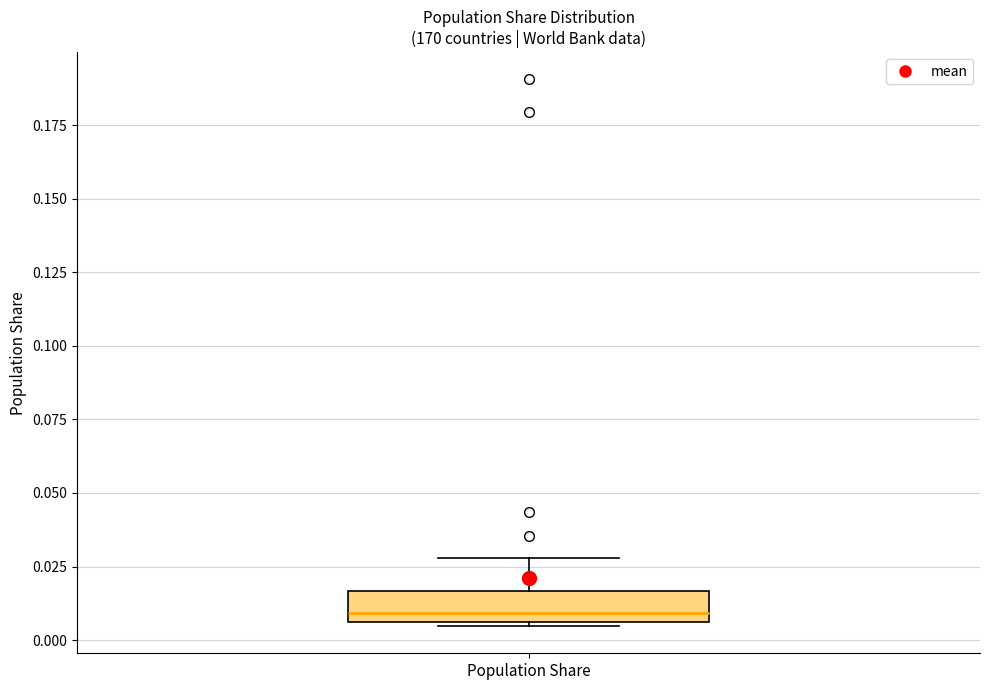

Where is the lower edge of the box for Population Share on the y-axis? The values are not printed on the chart, so give them approximately, as read against the axis.

0.005